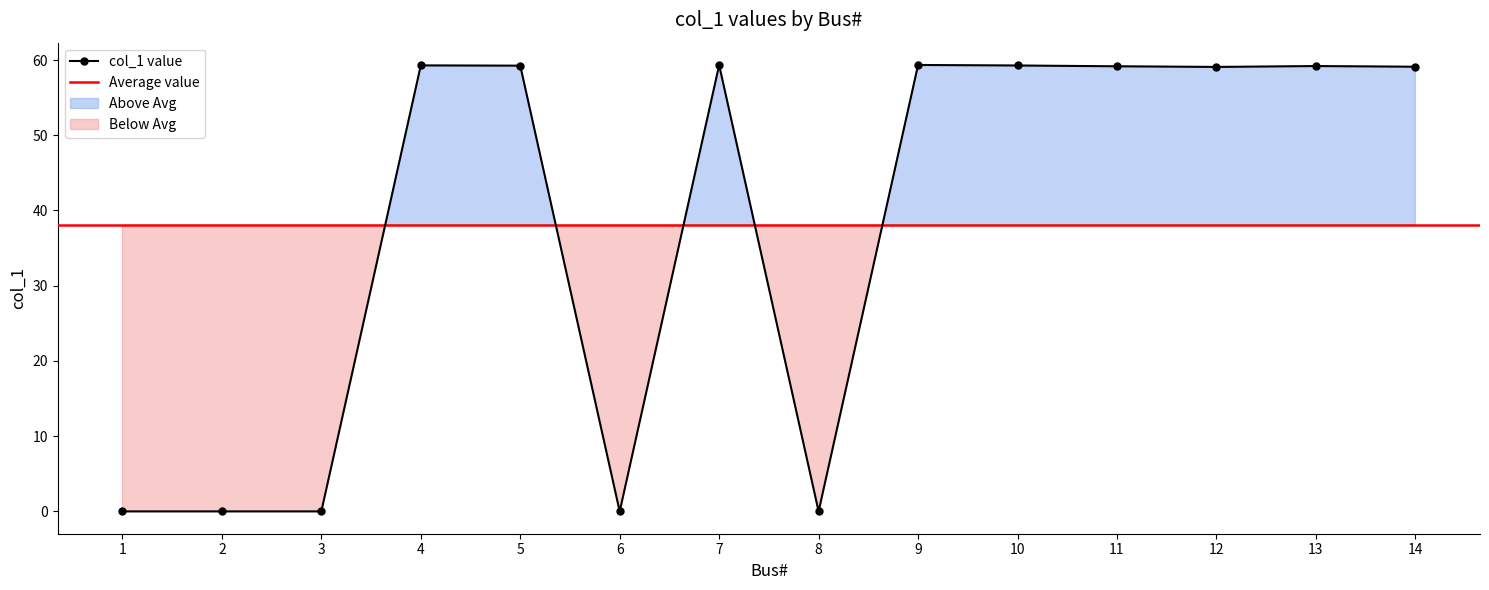

How many lines are shown in the chart?

1